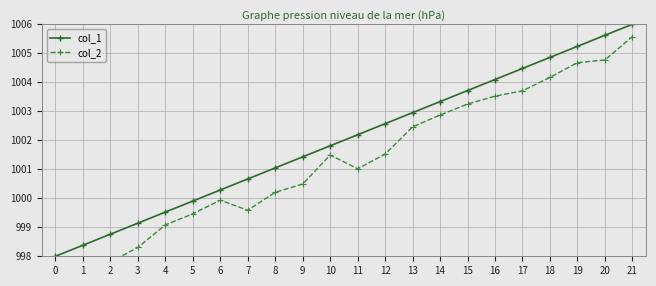

What is the sum of the col_2 values at 7 and 9?

2000.1